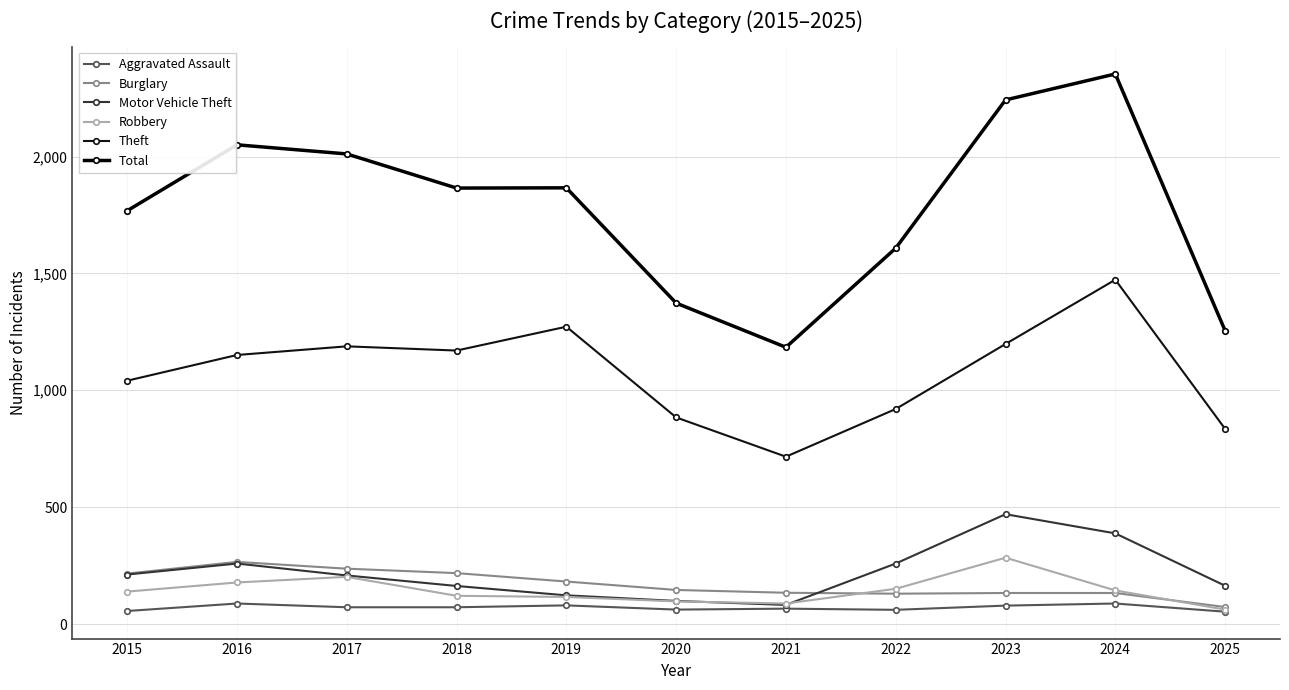

Is it true that Theft equals 1151 at 2016?

True